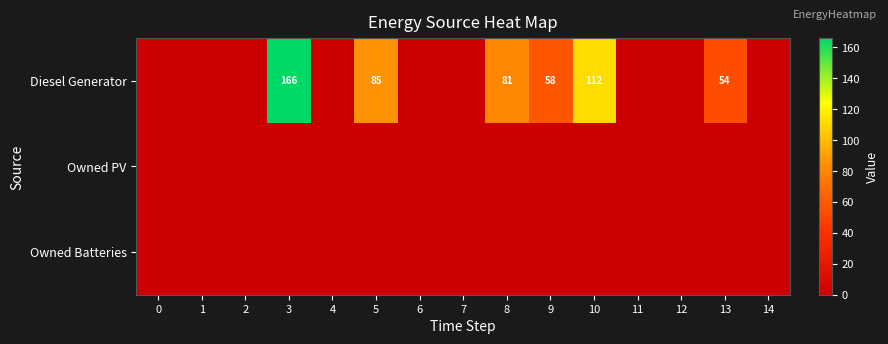

How many series are shown in this chart?

3